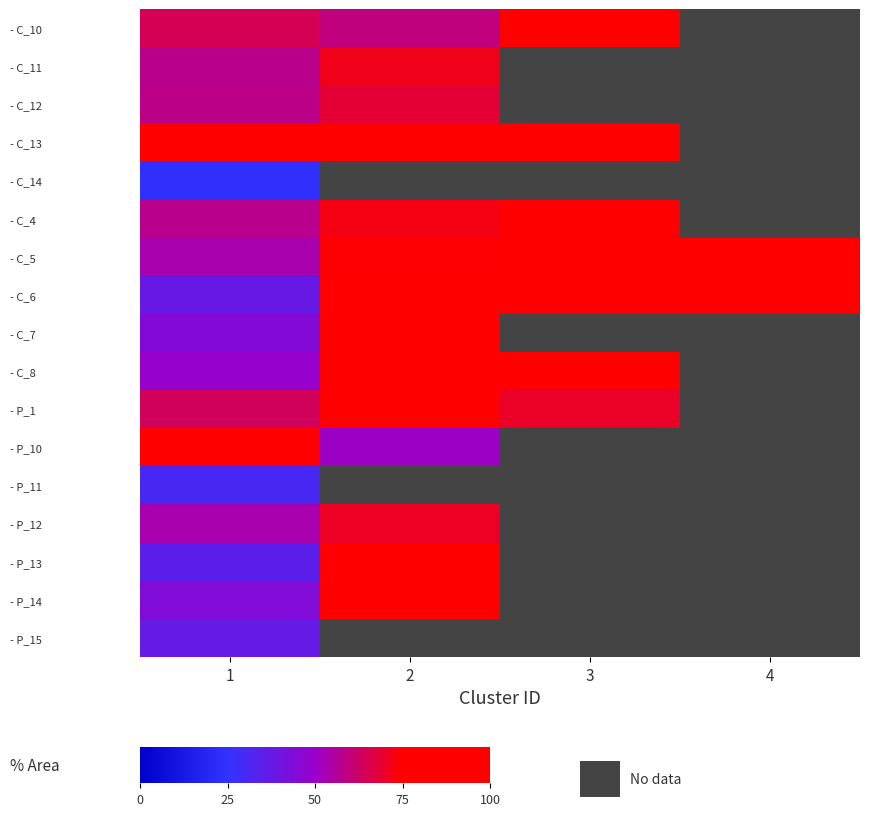

Which category has the highest value across all series?

3